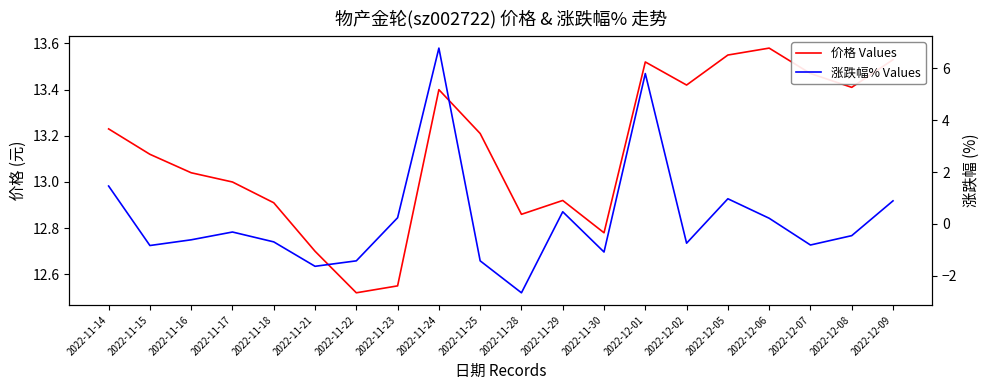

List the series in order of their overall mean, lowest first.

涨跌幅% Values, 价格 Values